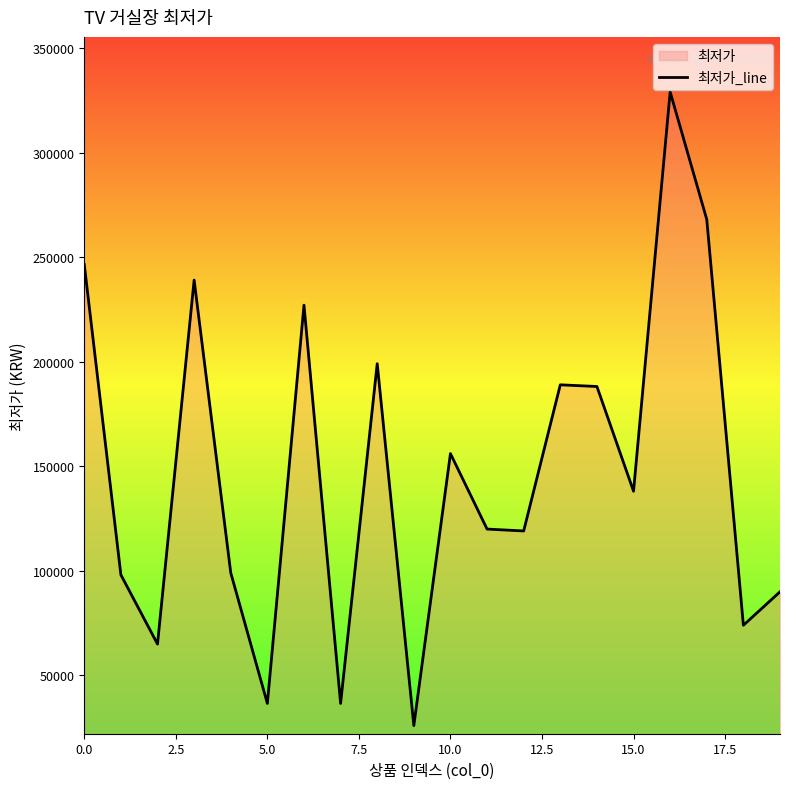

Which category has the lowest value across all series?

9